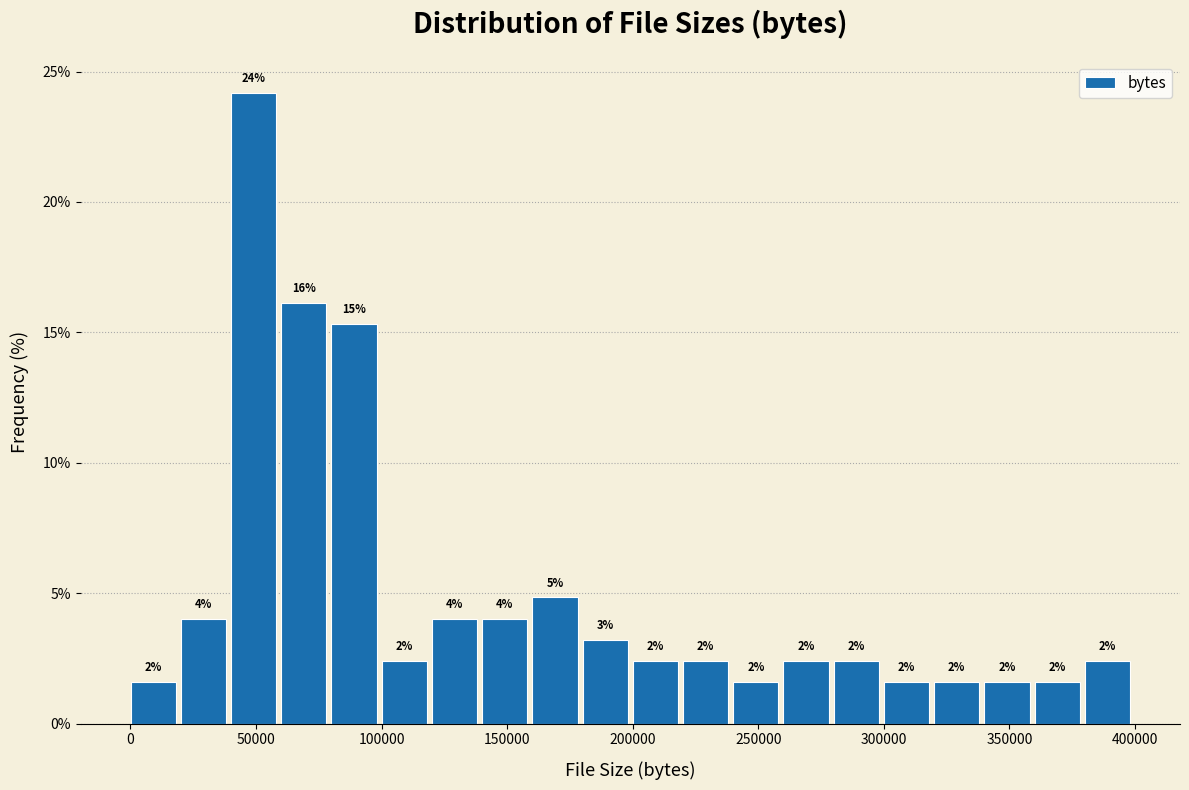

Read against the x-axis, roughly where is the centre of the tallest bar?

50000